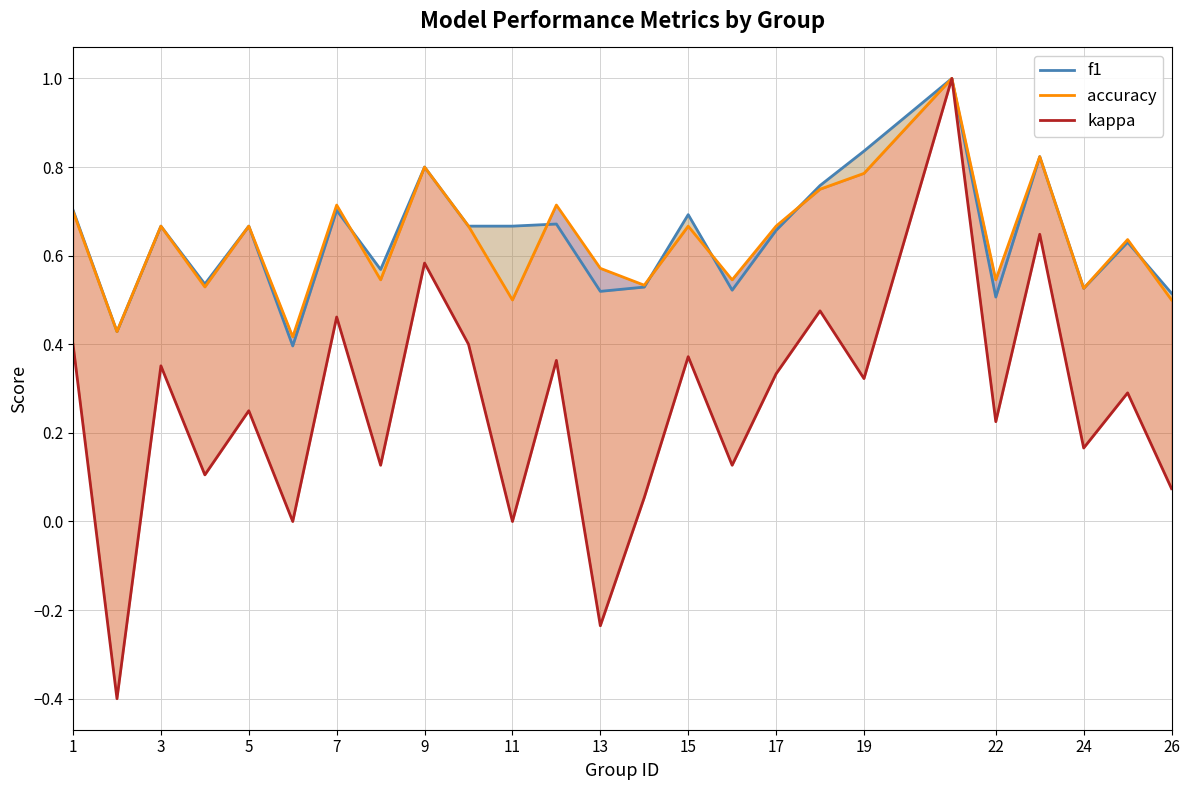

What is the difference between the maximum and second lowest values in the accuracy series?

0.6